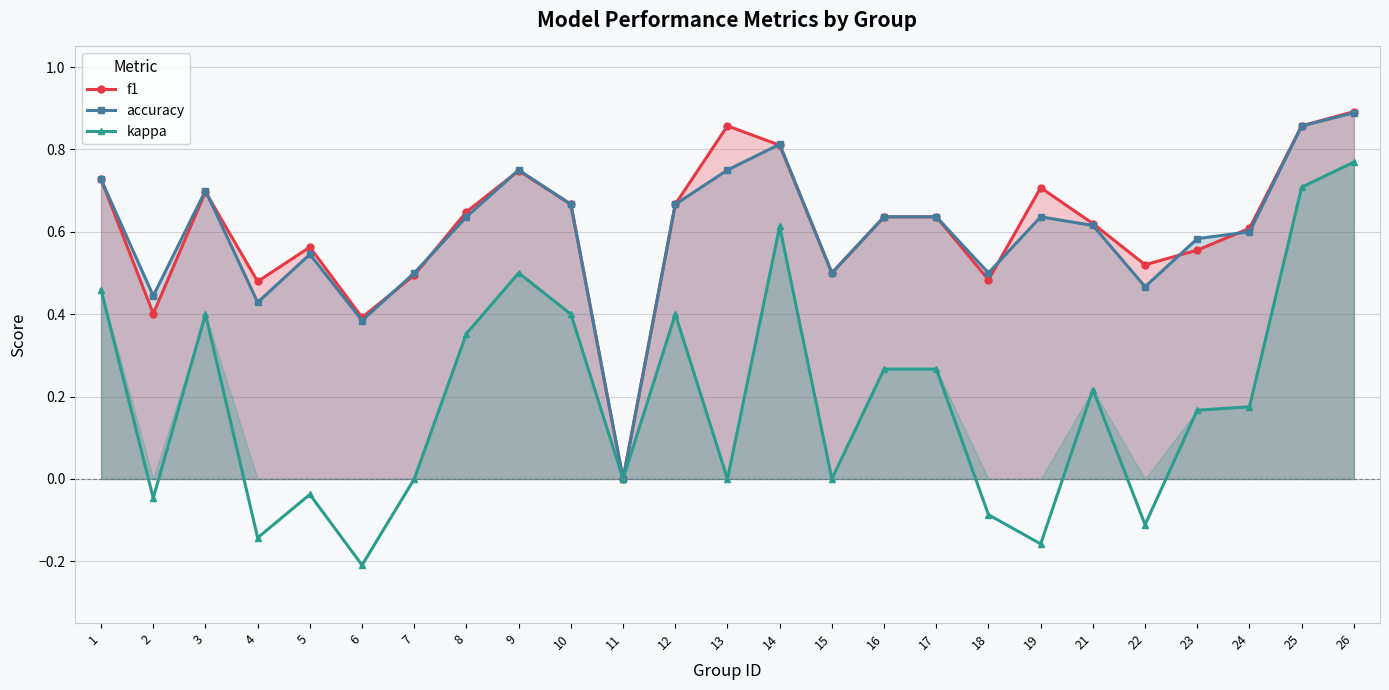

Rank the categories by kappa value from highest to lowest.

26, 25, 14, 9, 1, 3, 10, 12, 8, 16, 17, 21, 24, 23, 7, 11, 13, 15, 5, 2, 18, 22, 4, 19, 6